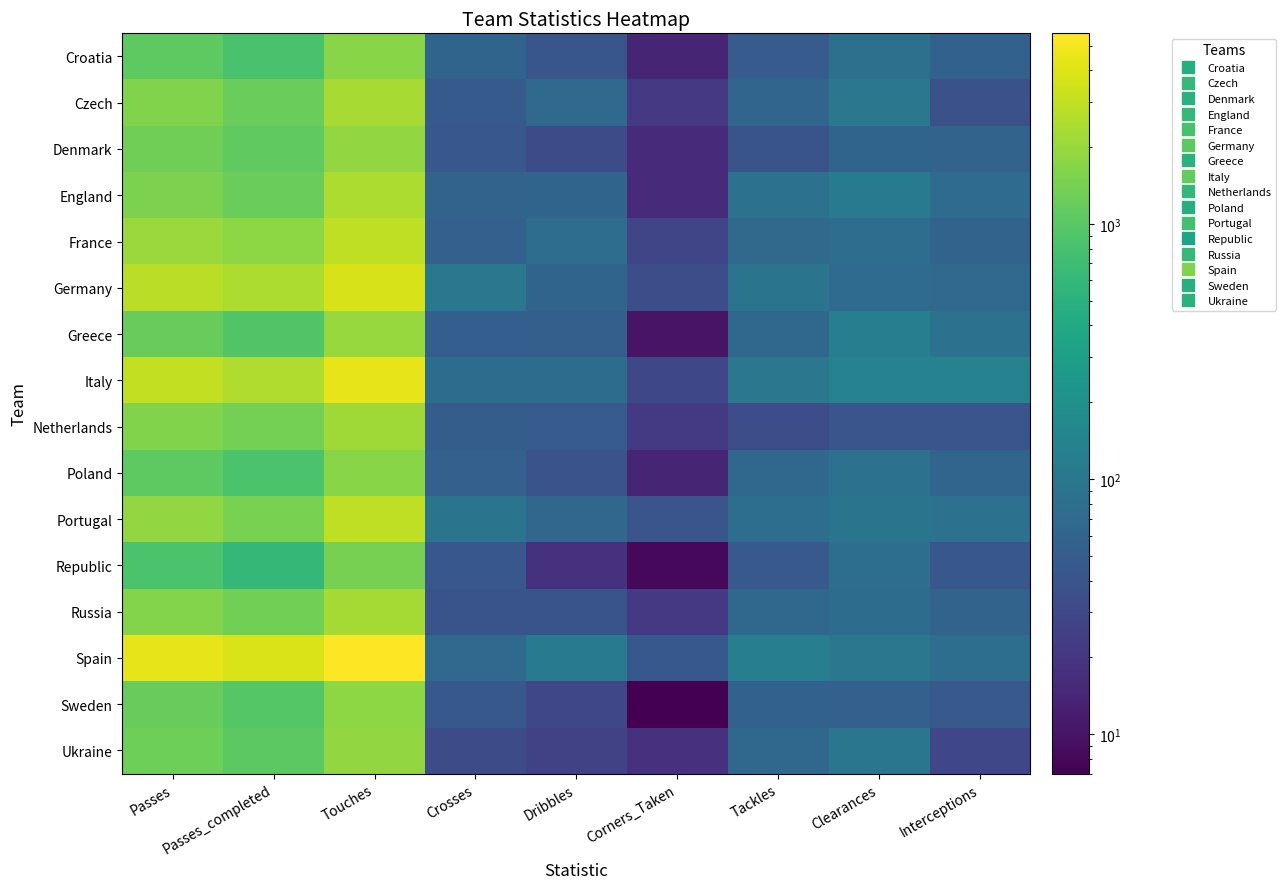

What is the difference between the highest and lowest values at Interceptions?

107